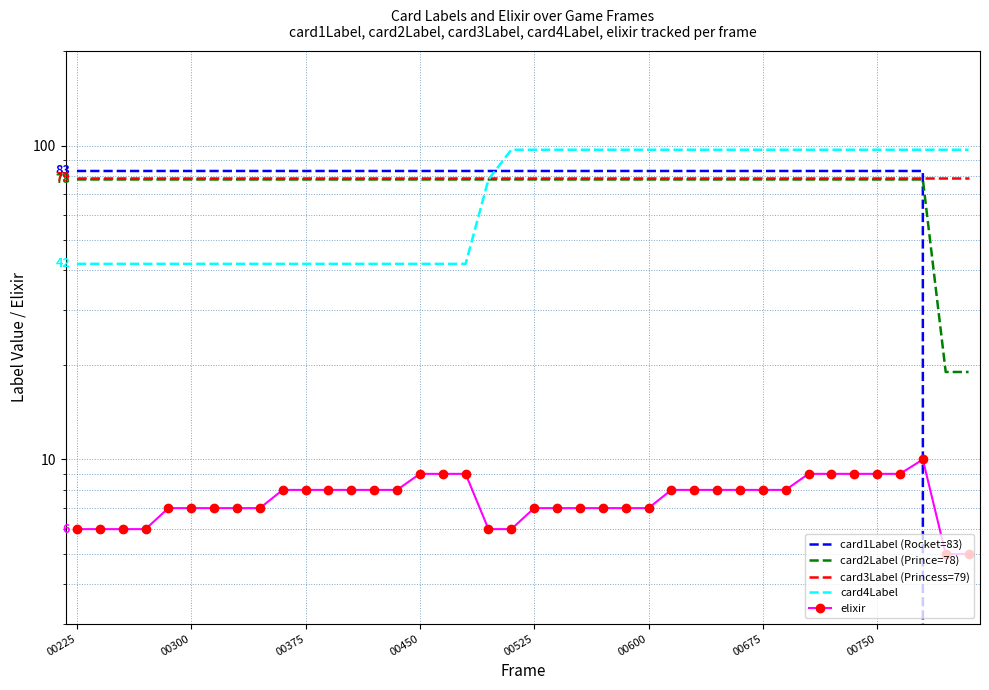

Is it true that card1Label (Rocket=83) equals 43 at 12?

False